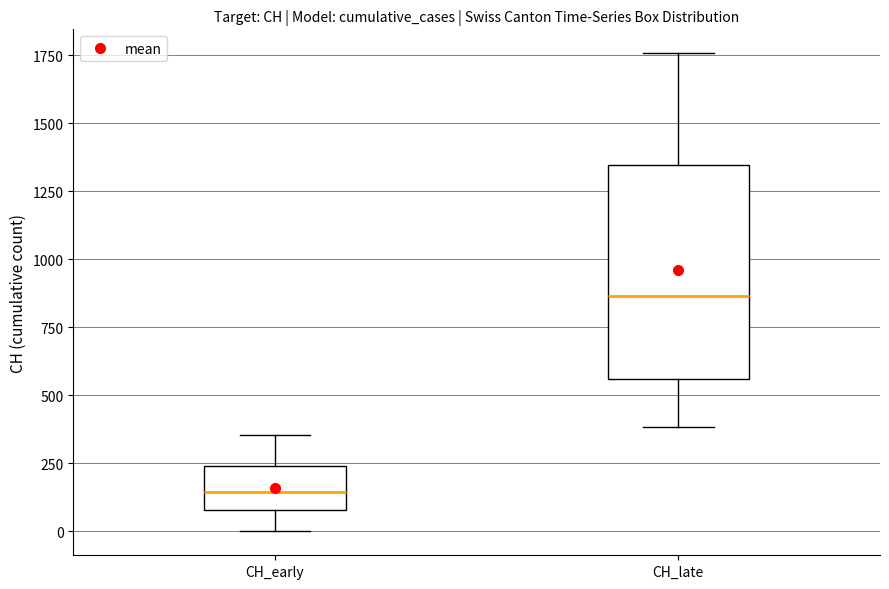

Reading left to right, read every box against the y-axis: the position of its median line, the range the box covers, and the ends of its whiskers. The values are not printed on the chart, so give them approximately, as read against the axis.

CH_early: median 150, box 100 to 250, whiskers 0 to 350
CH_late: median 850, box 550 to 1350, whiskers 400 to 1750